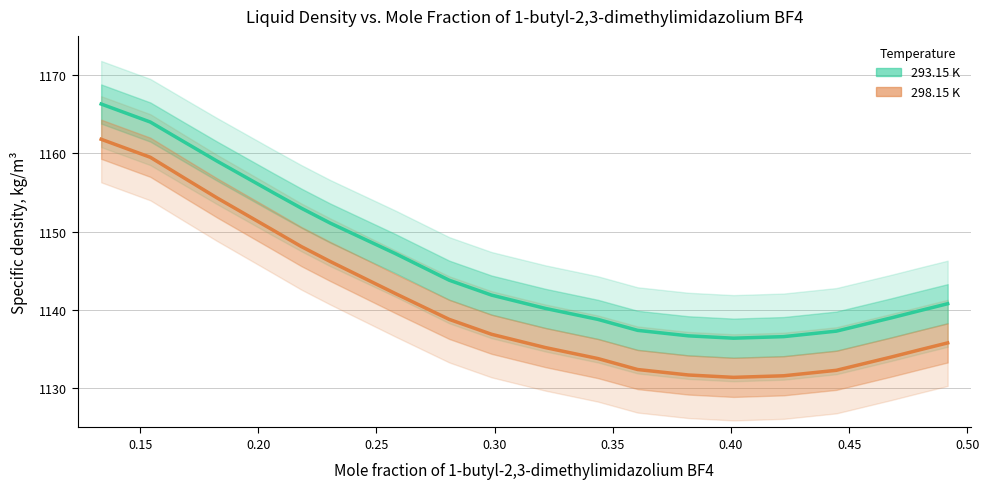

Reading right to left, transcribe all the data shown in this chart.

293.15 K Density: 1140.8	1139.9	1139.0	1137.3	1136.6	1136.4	1136.7	1137.4	1138.8	1140.2	1141.9	1143.8	1147.2	1151.1	1153.0	1155.0	1159.0	1161.5	1164.0	1166.3
298.15 K Density: 1135.8	1134.9	1134.0	1132.3	1131.6	1131.4	1131.7	1132.4	1133.8	1135.2	1136.9	1138.8	1142.1	1146.2	1148.1	1150.2	1154.3	1156.9	1159.5	1161.8